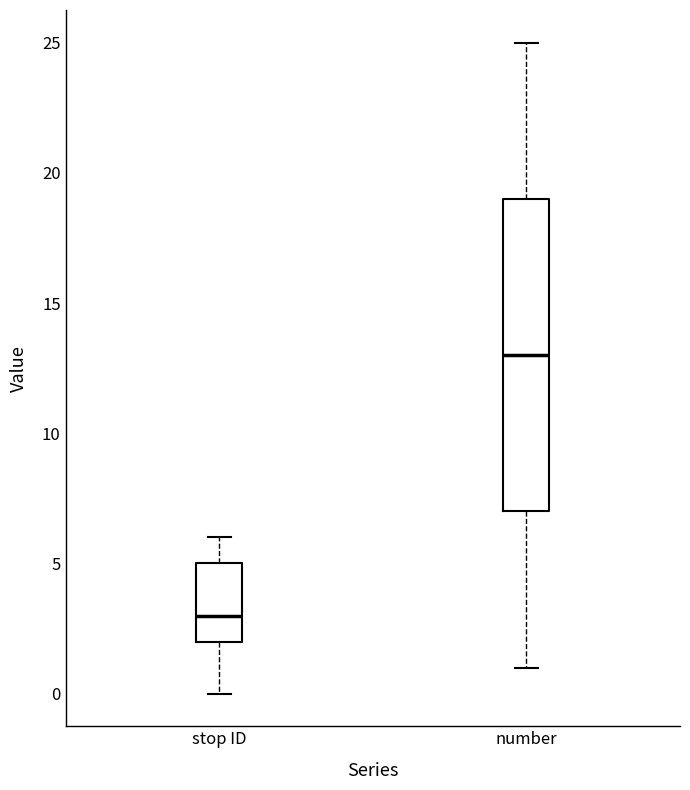

Comparing the boxes themselves (not the whiskers), which one is the tallest?

number